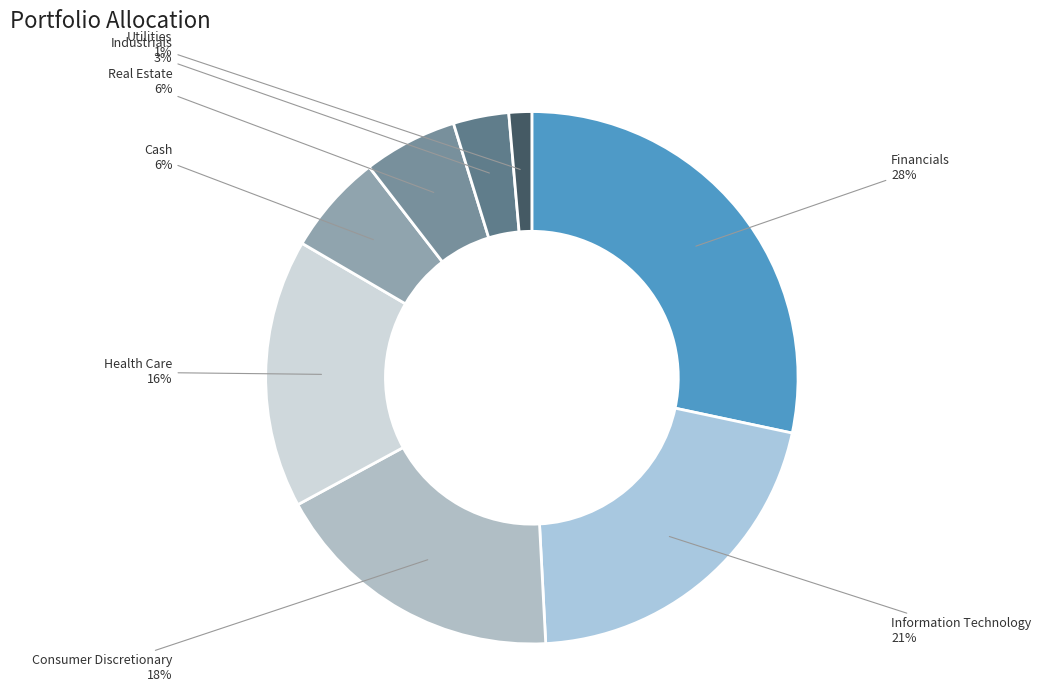

How many slices are in this pie chart?

8